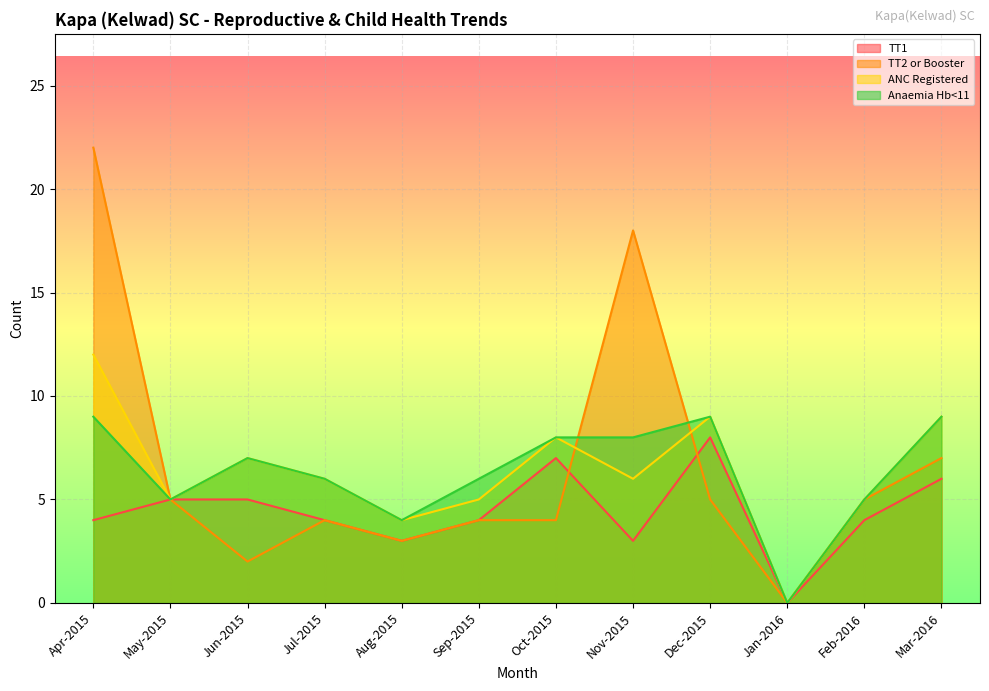

What is the label of the 4th point from the left?

Jul-2015